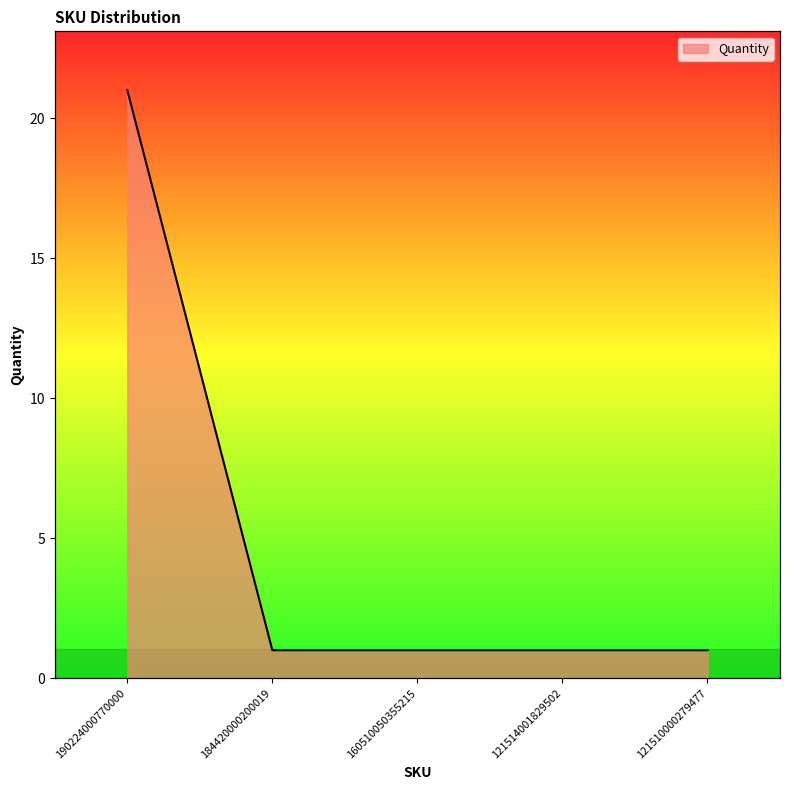

Rank the categories by value from highest to lowest.

190224000770000, 184420000200019, 160510050355215, 121514001829502, 121510000279477